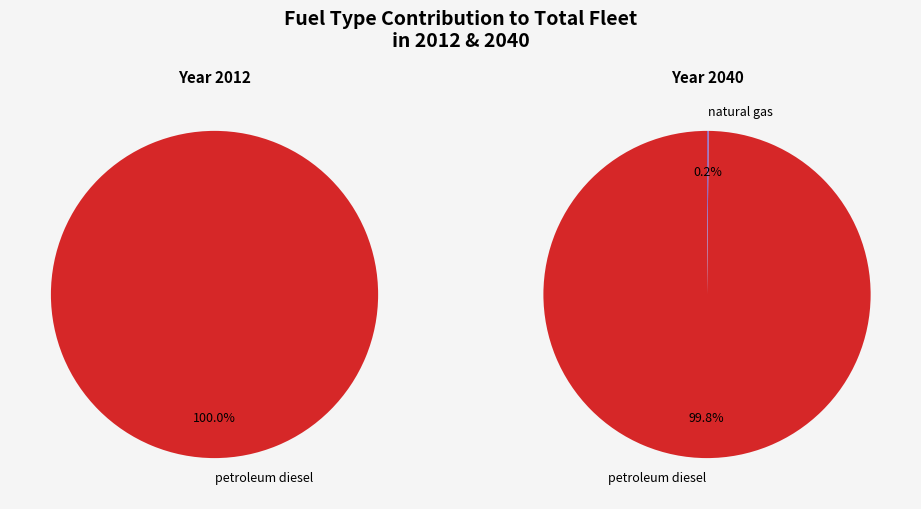

What is the largest slice in the pie chart?

petroleum diesel